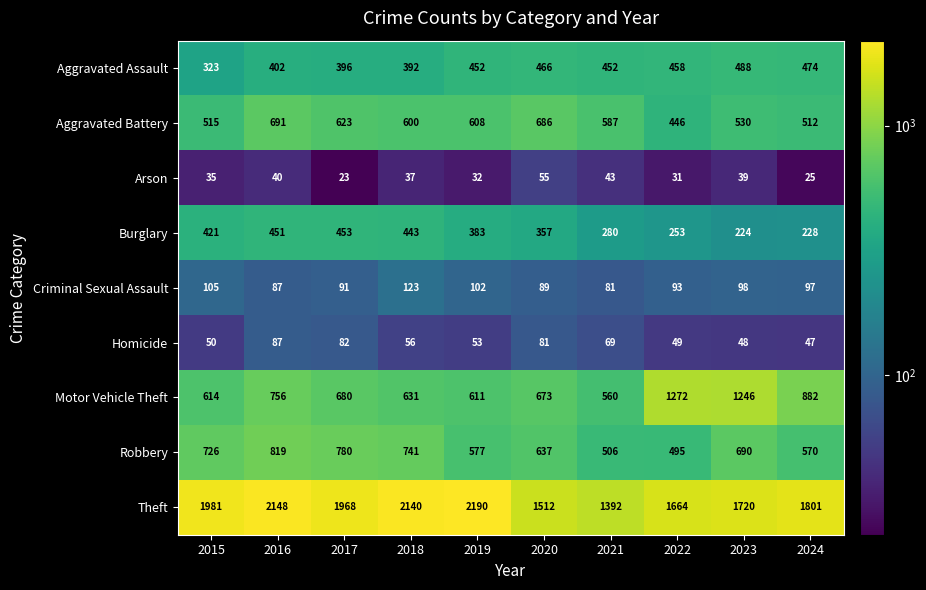

Rank the series by their maximum value, from lowest to highest.

Arson, Homicide, Criminal Sexual Assault, Burglary, Aggravated Assault, Aggravated Battery, Robbery, Motor Vehicle Theft, Theft